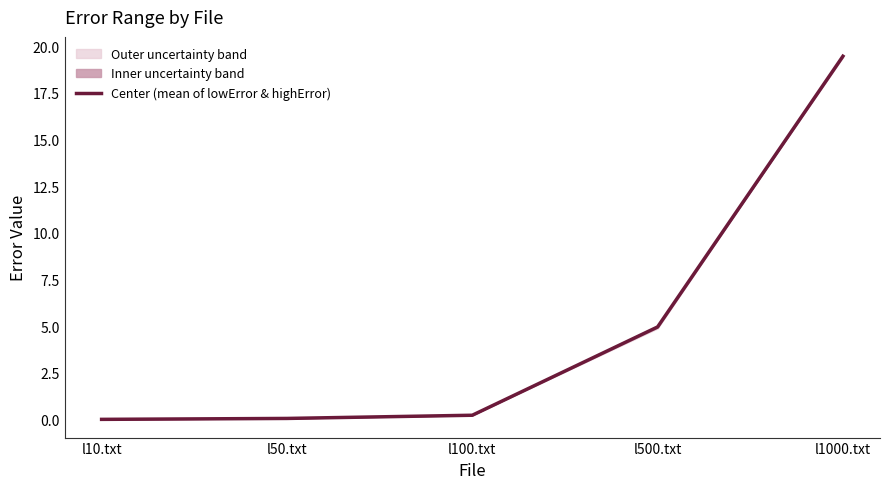

What is the change in value from l500.txt to l1000.txt?

+14.5